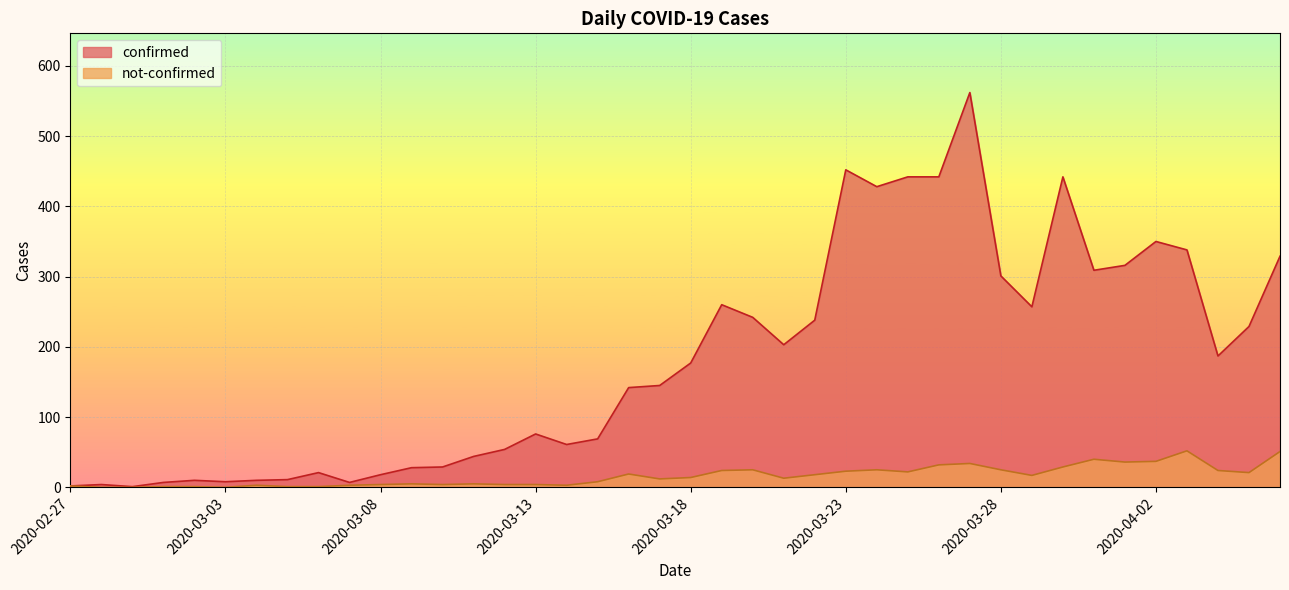

The value of confirmed at 2020-03-24 is 428. True or false?

True